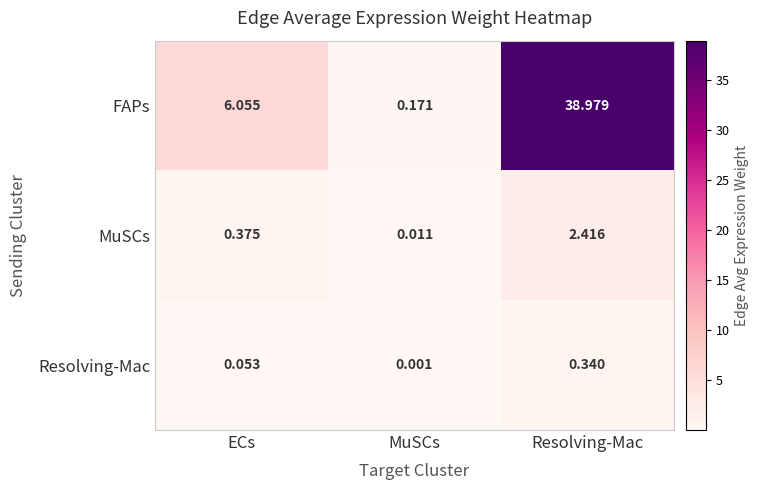

At which label is MuSCs closest to 1?

ECs